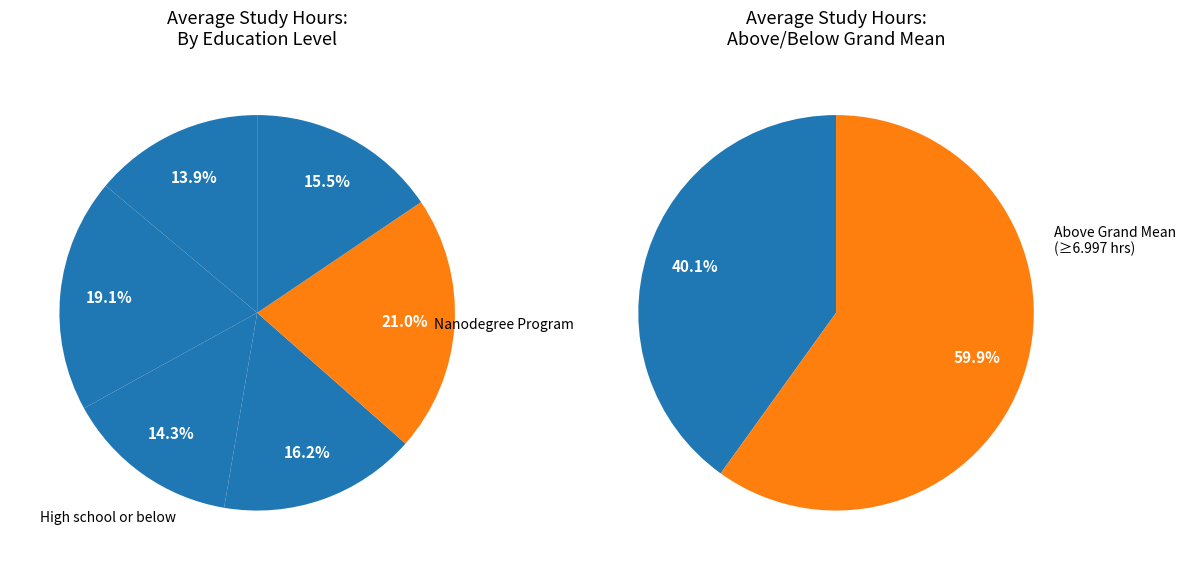

To the nearest percent, what portion does PhD represent?

16%